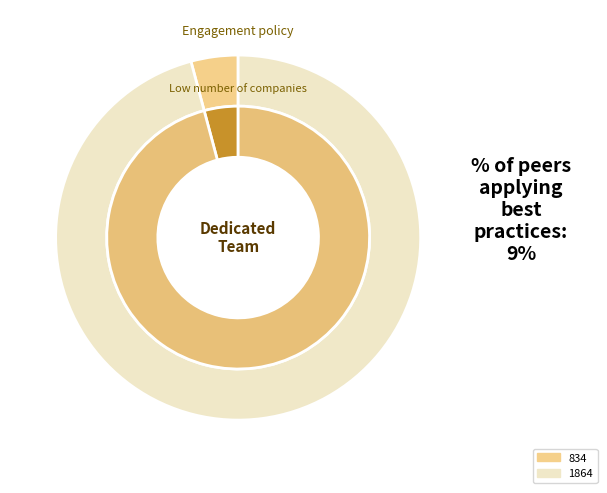

Which category has the smallest portion of the pie?

834